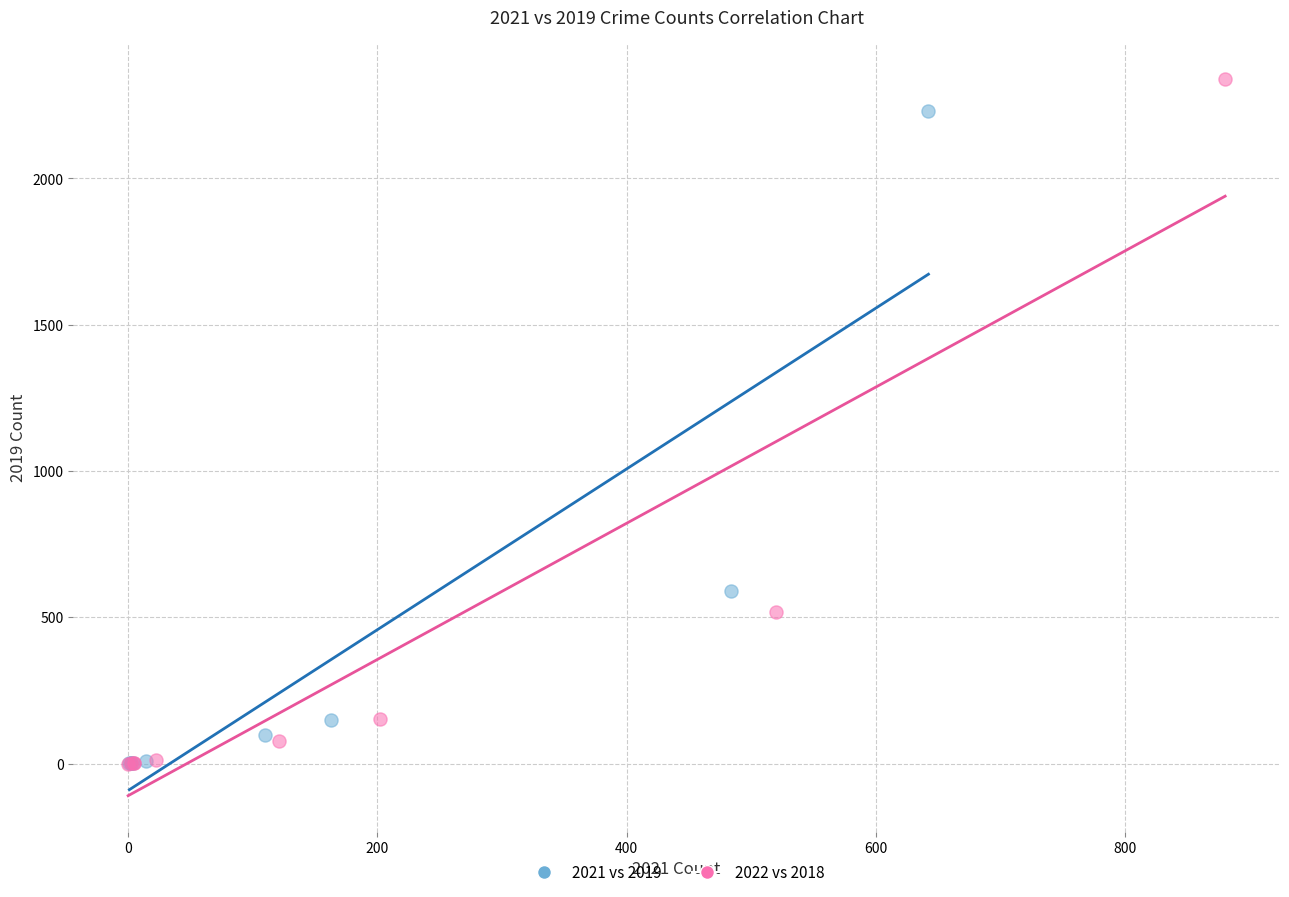

Which series has the largest Y range (max minus min)?

2022 vs 2018